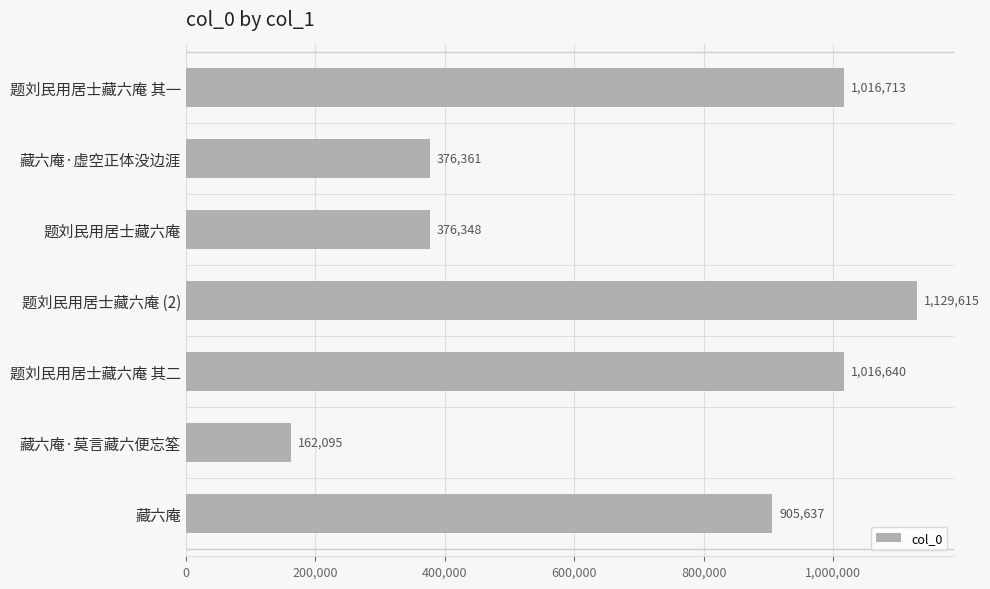

Which label corresponds to the largest value in the chart?

题刘民用居士藏六庵 (2)